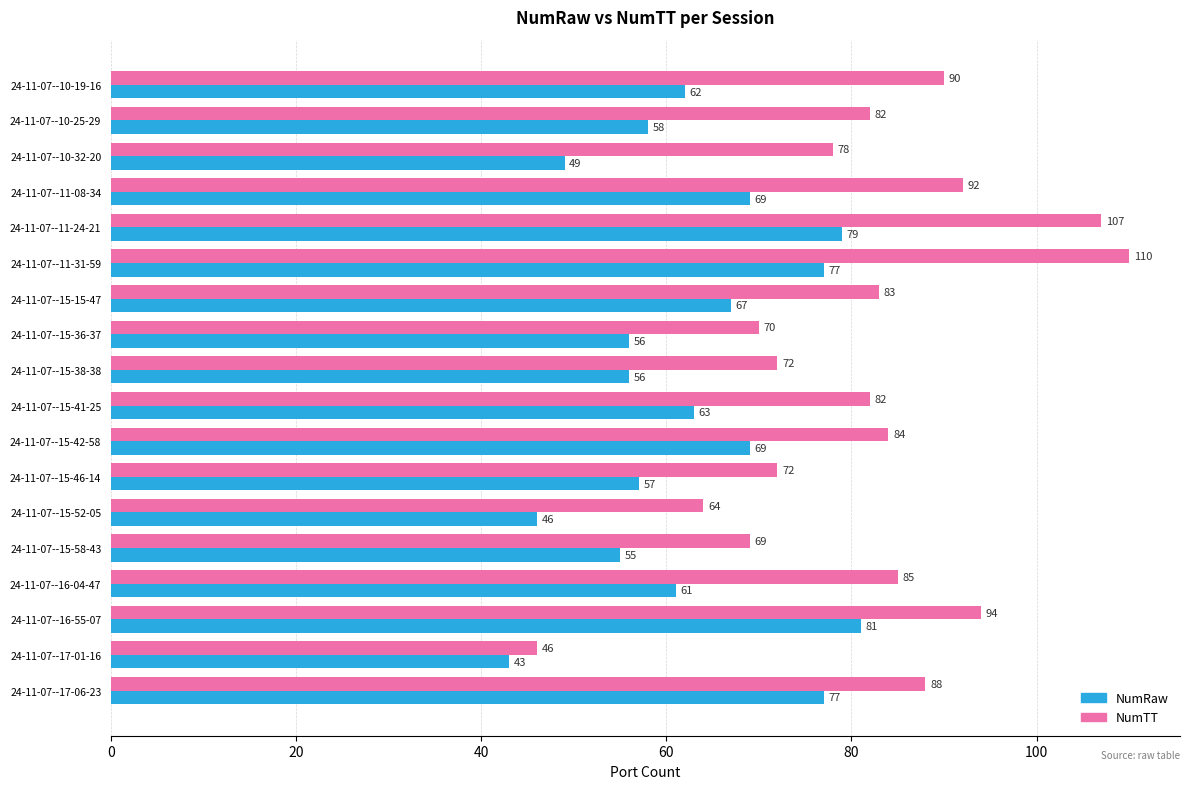

What value does the NumRaw series have at 24-11-07--16-04-47?

61